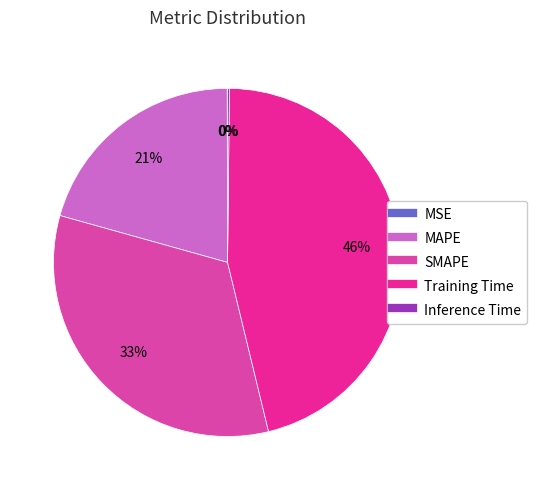

To the nearest percent, what is the combined percentage of Training Time and MAPE?

67%